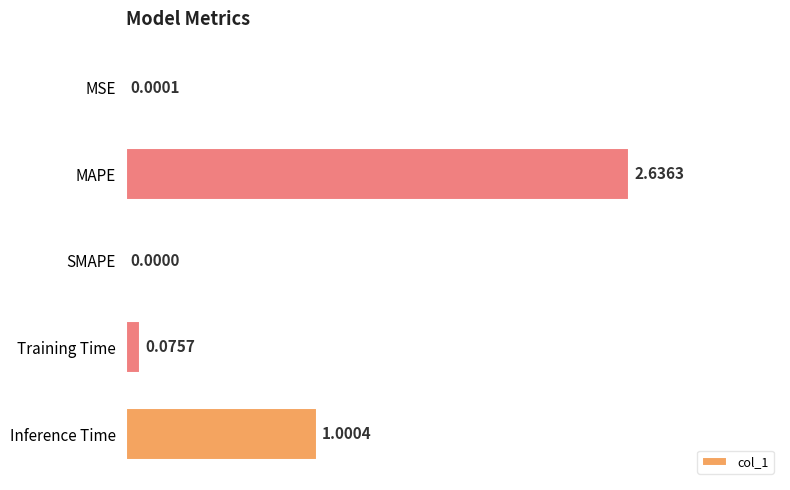

What is the sum of all values?

3.7